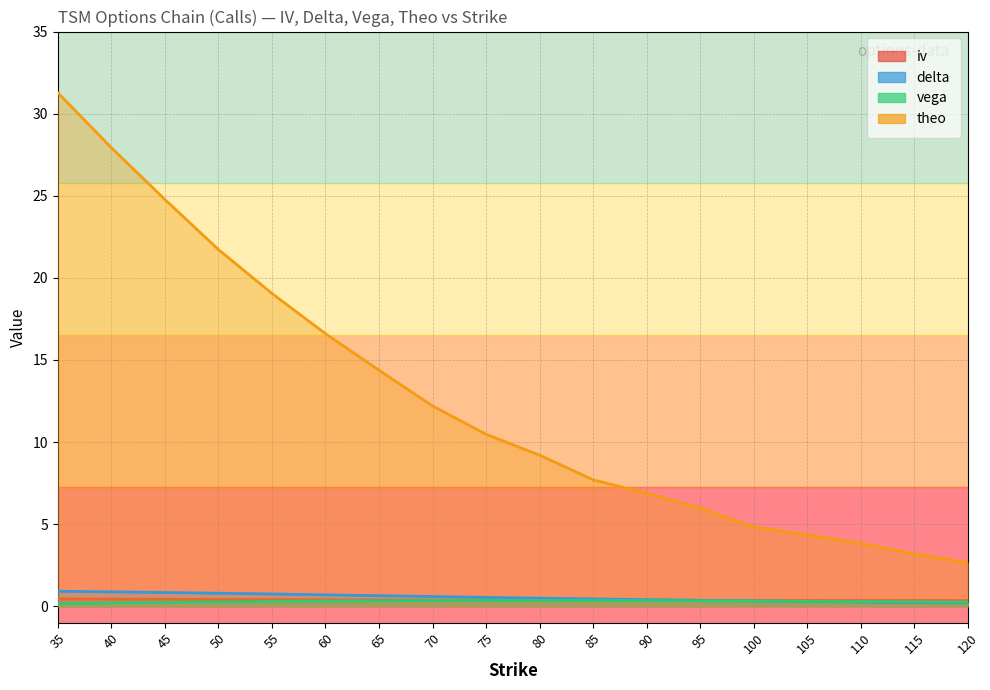

How many series are shown in this chart?

4